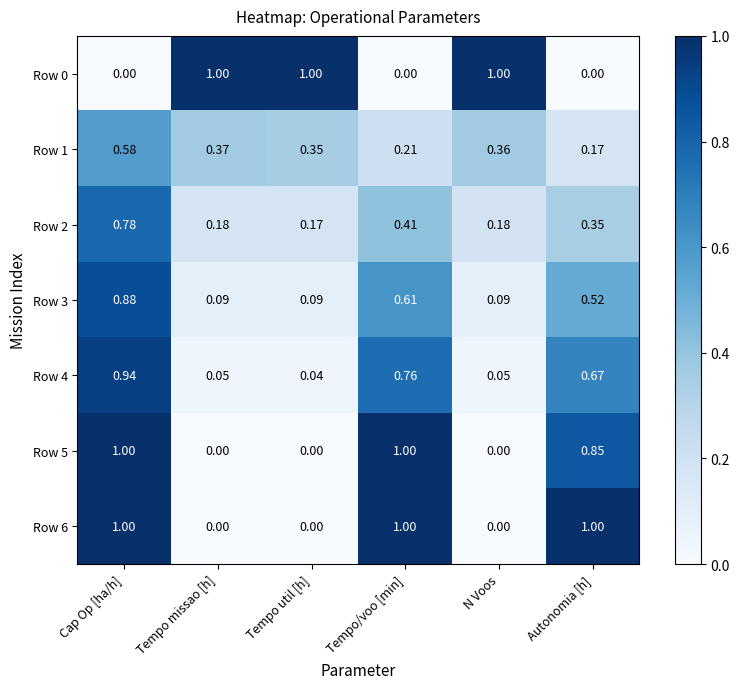

At which category is the sum across all series the highest?

Cap Op [ha/h]